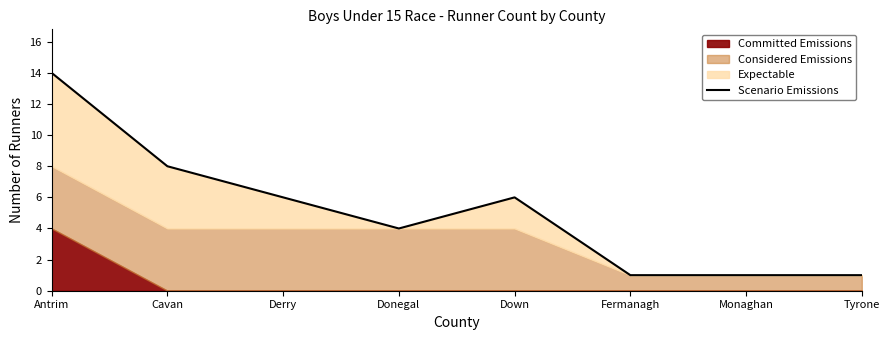

Where is the first local minimum?

Donegal